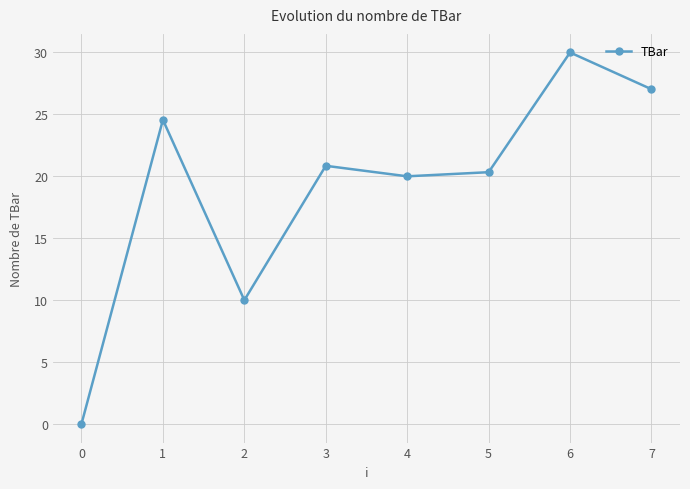

What is the value of the 8th point from the left?

27.0